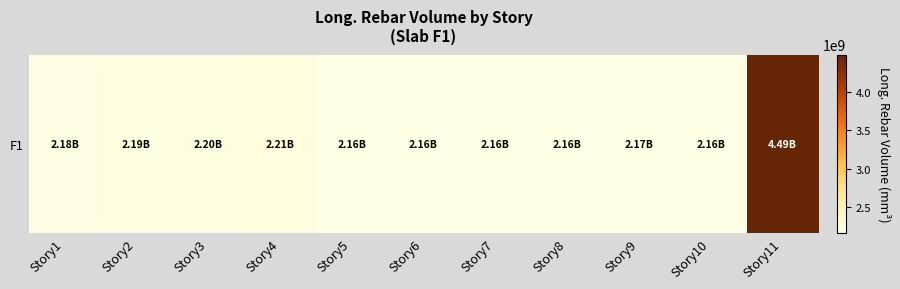

Read the value at Story8.

2162945383.2